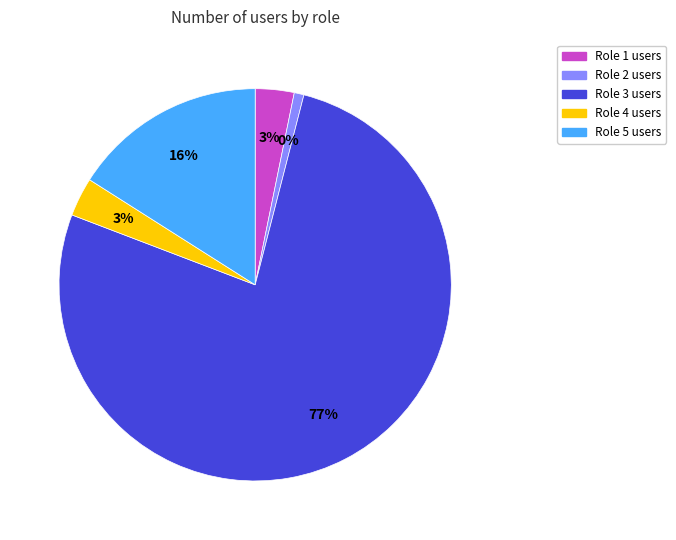

Rank the categories by value from highest to lowest.

Role 3, Role 5, Role 1, Role 4, Role 2